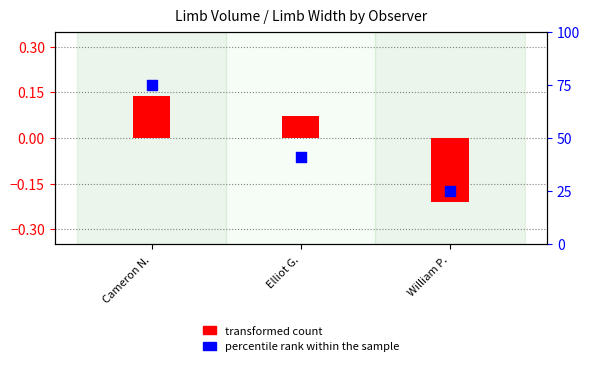

What is the change in value from Elliot G. to William P.?

-16.1